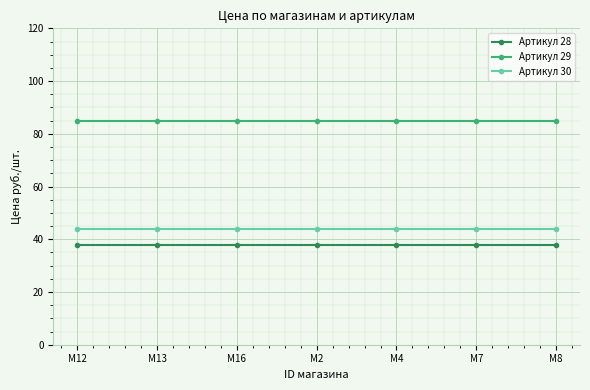

At M2, list the series in order from smallest to largest.

Артикул 28, Артикул 30, Артикул 29